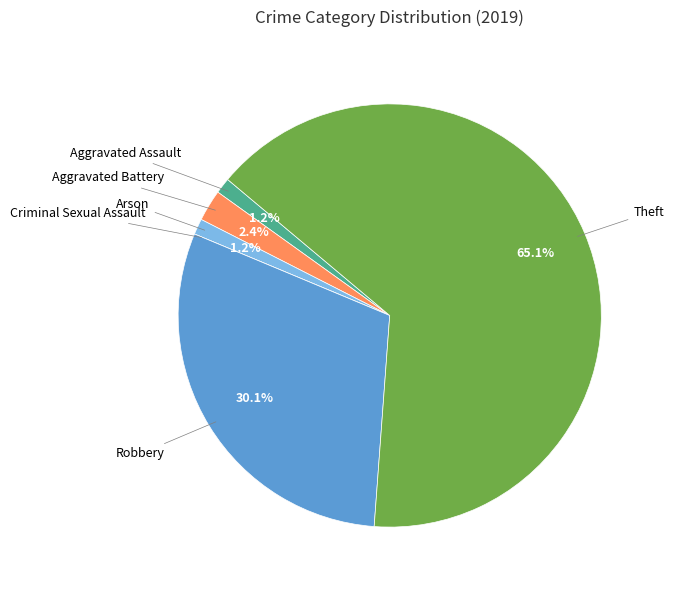

What percentage is NOT represented by Aggravated Battery?

97.6%